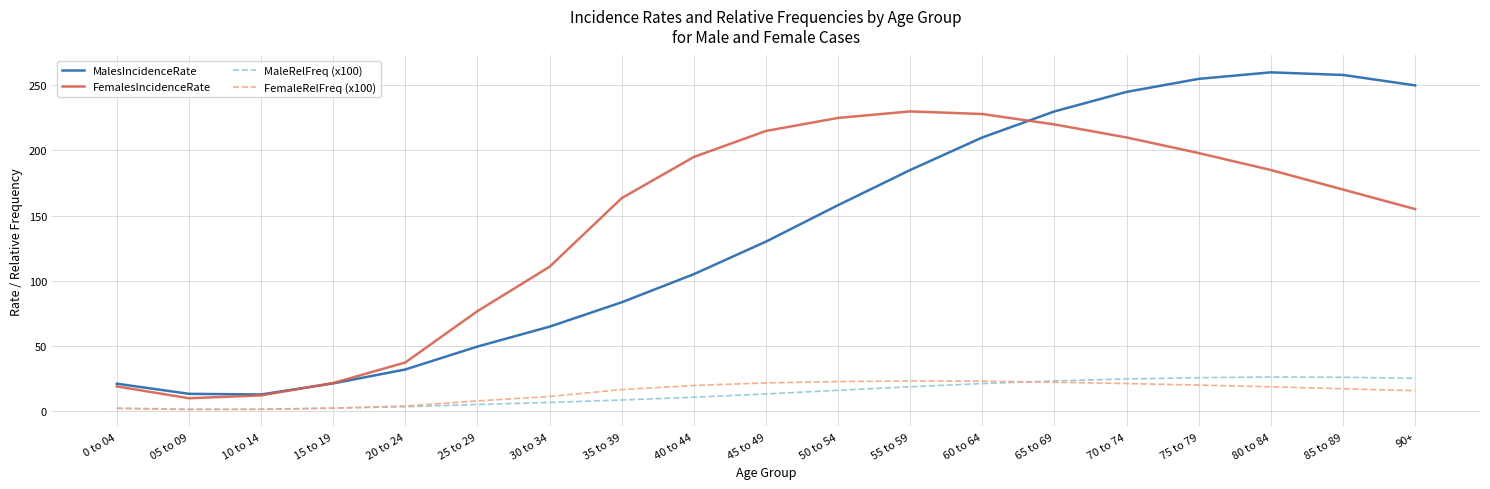

How many lines are shown in the chart?

4